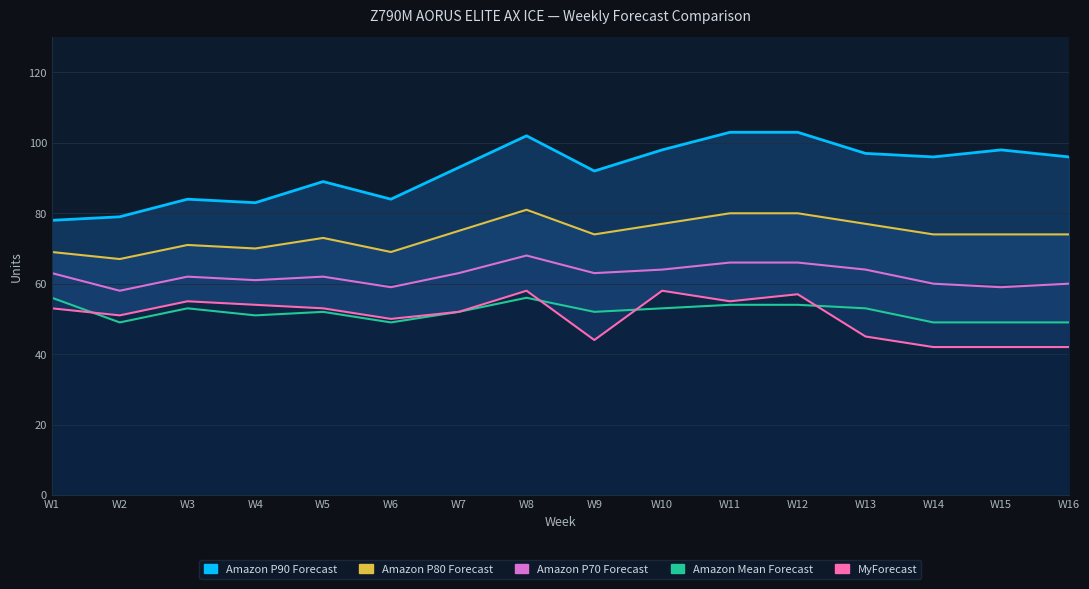

Which series has the largest range (max minus min)?

Amazon P90 Forecast